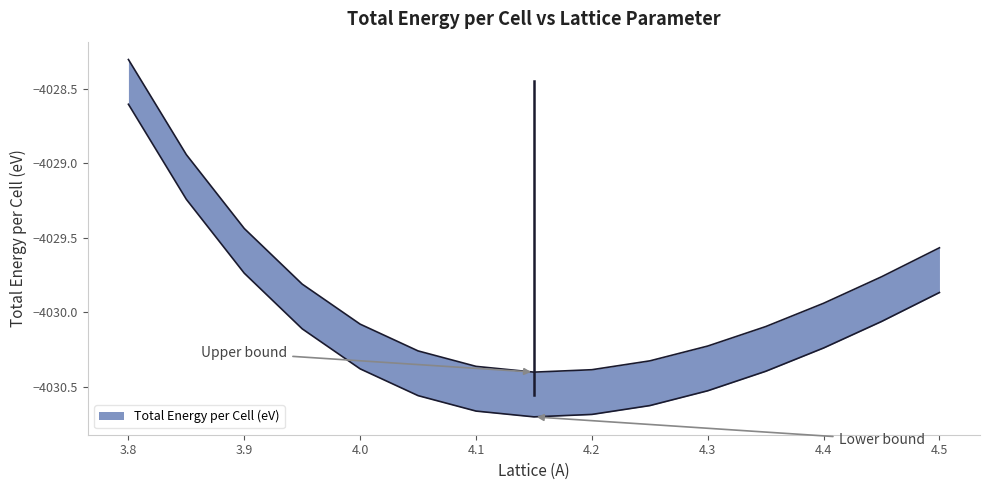

Count the number of data series in this chart.

1